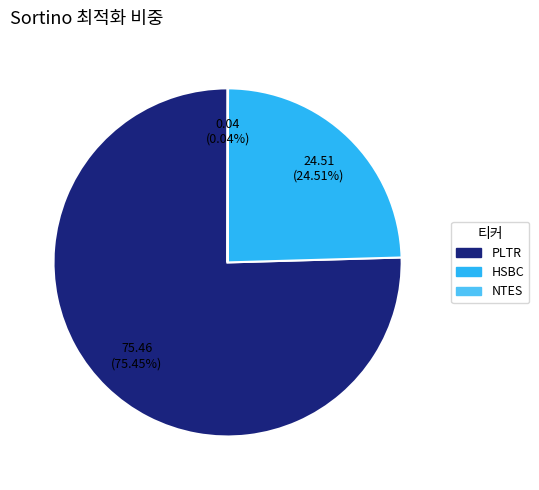

To the nearest percent, what portion does HSBC represent?

25%